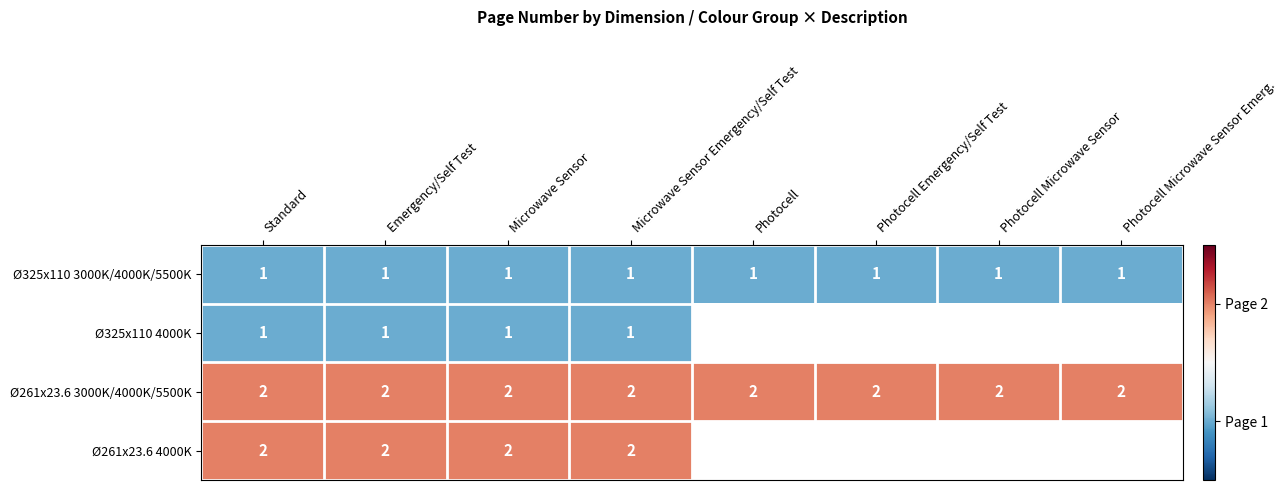

What is the minimum value shown in the chart?

1.0